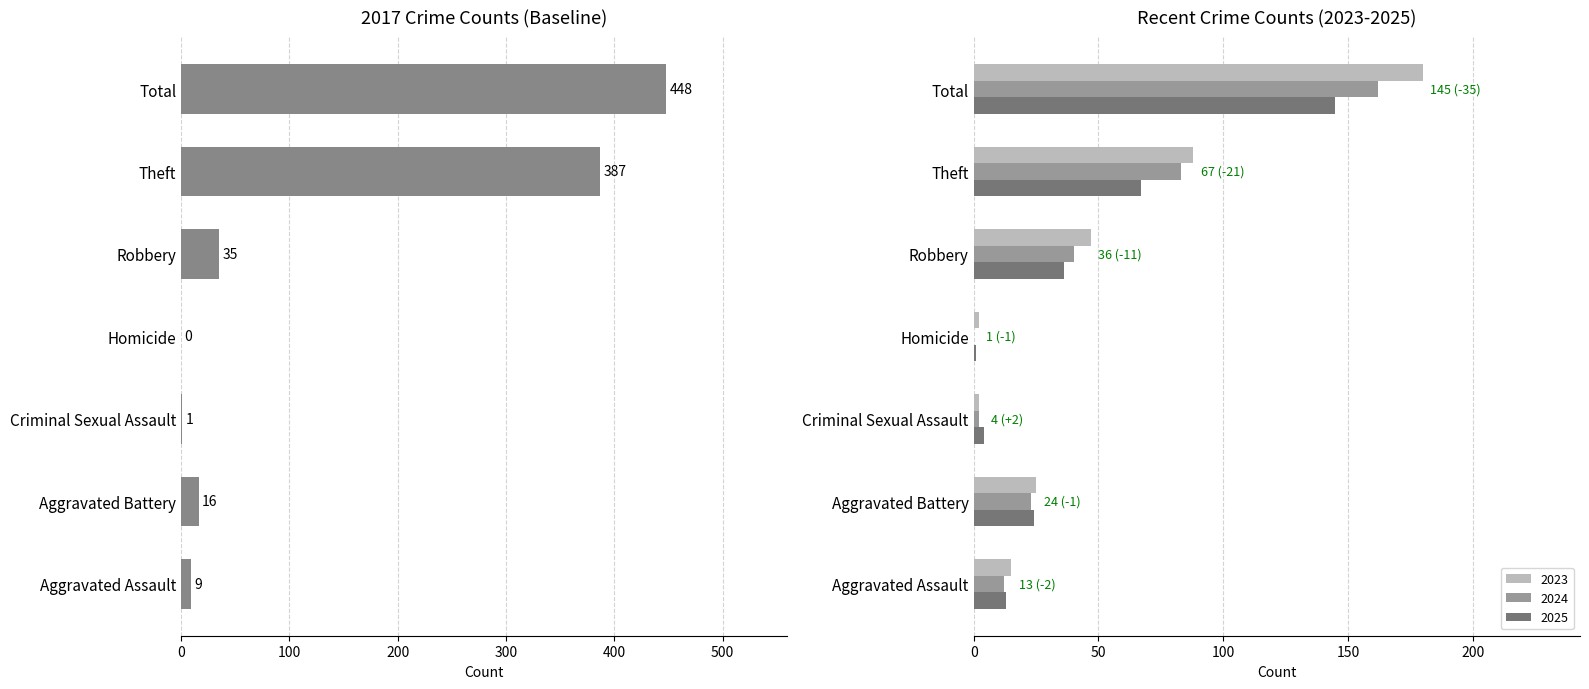

How many positive values does the 2024 series have?

6